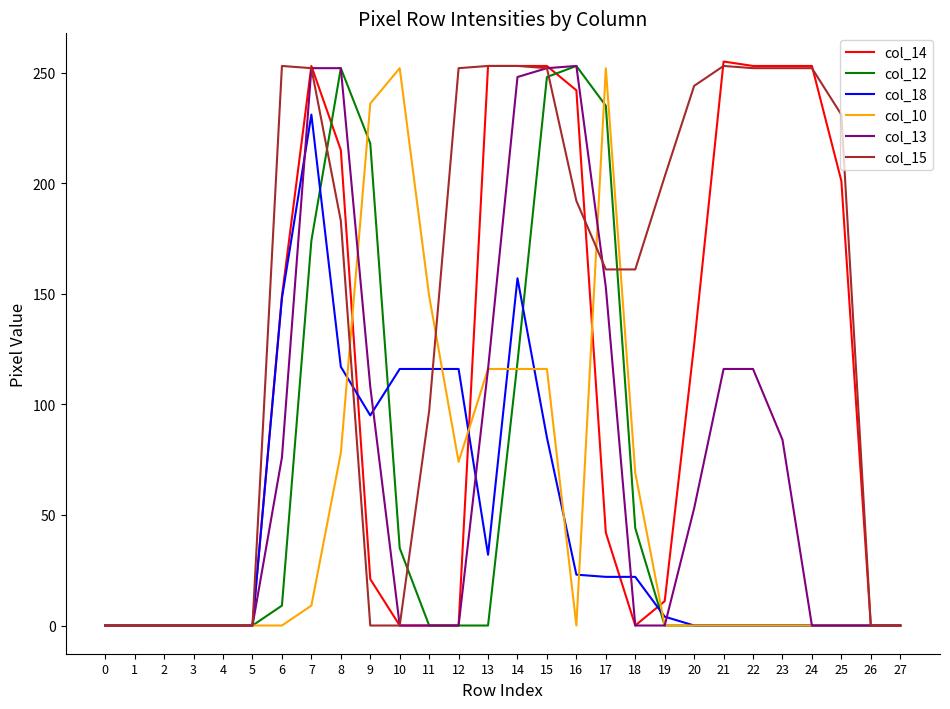

The value of col_14 at 14 is 253. True or false?

True